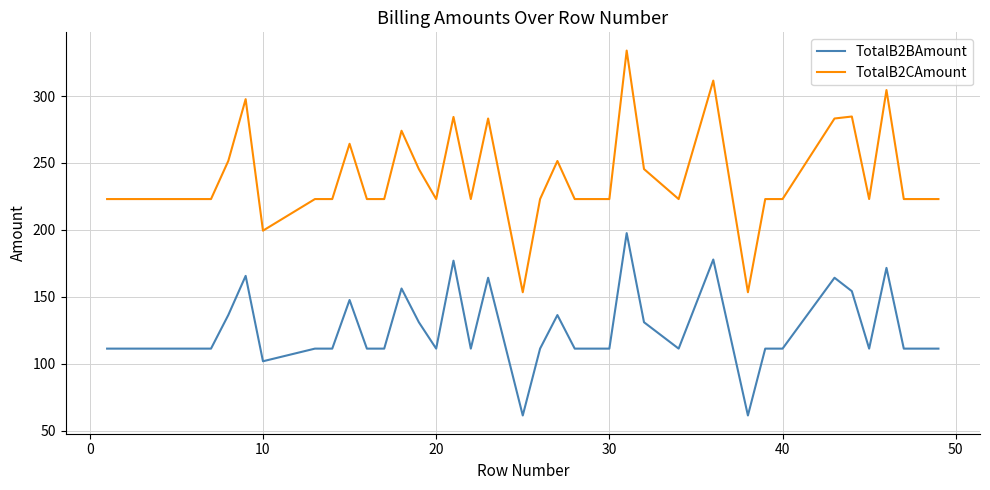

True or false: TotalB2BAmount and TotalB2CAmount cross at least once.

False